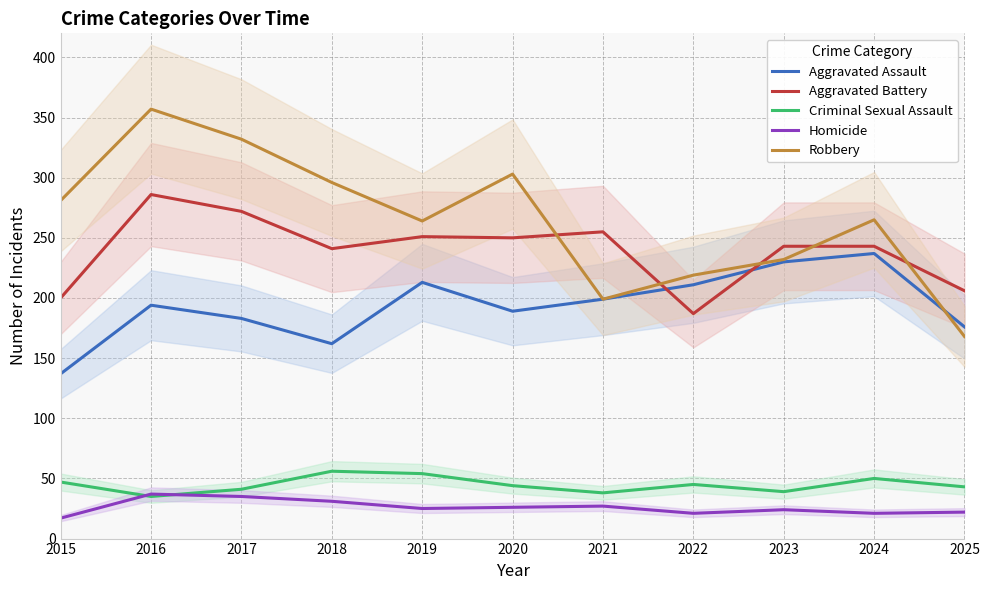

The value of Robbery at 2021 is 332. True or false?

False